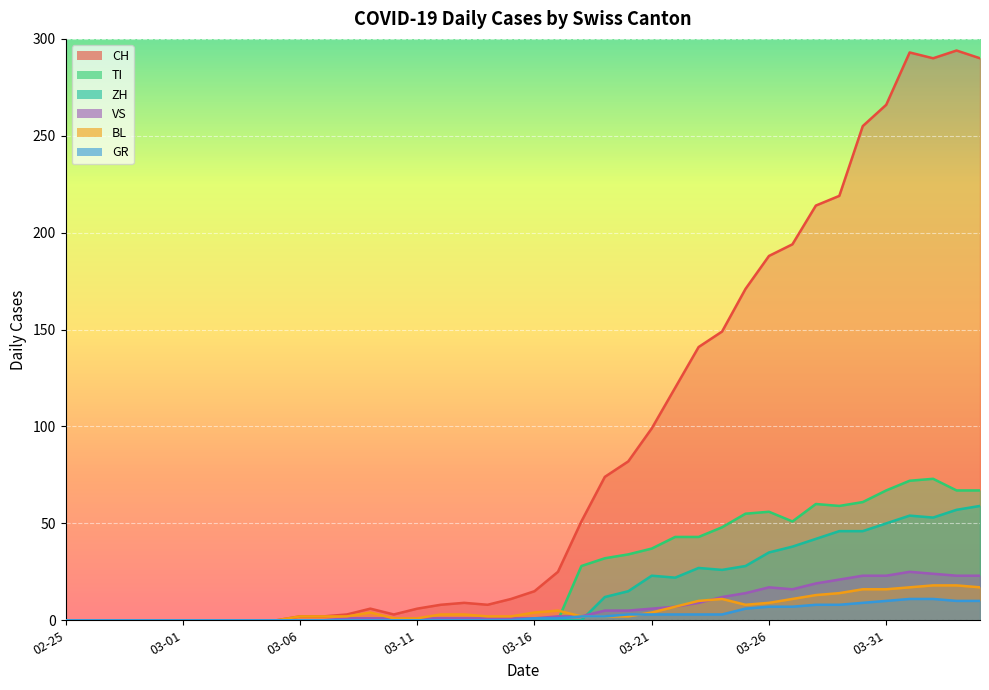

What is the difference between the maximum and minimum values in the GR series?

11